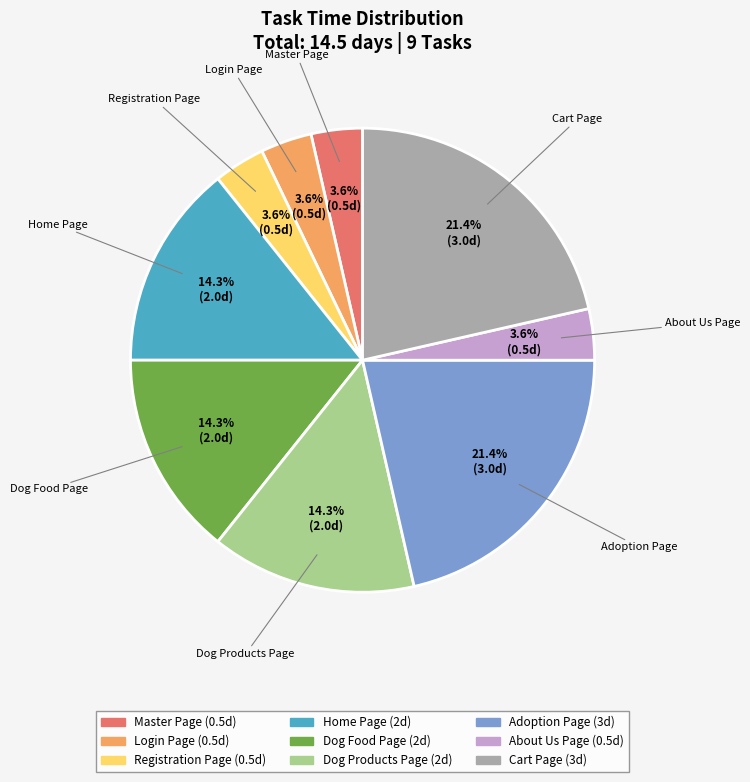

What percentage is NOT represented by Registration Page?

96.4%